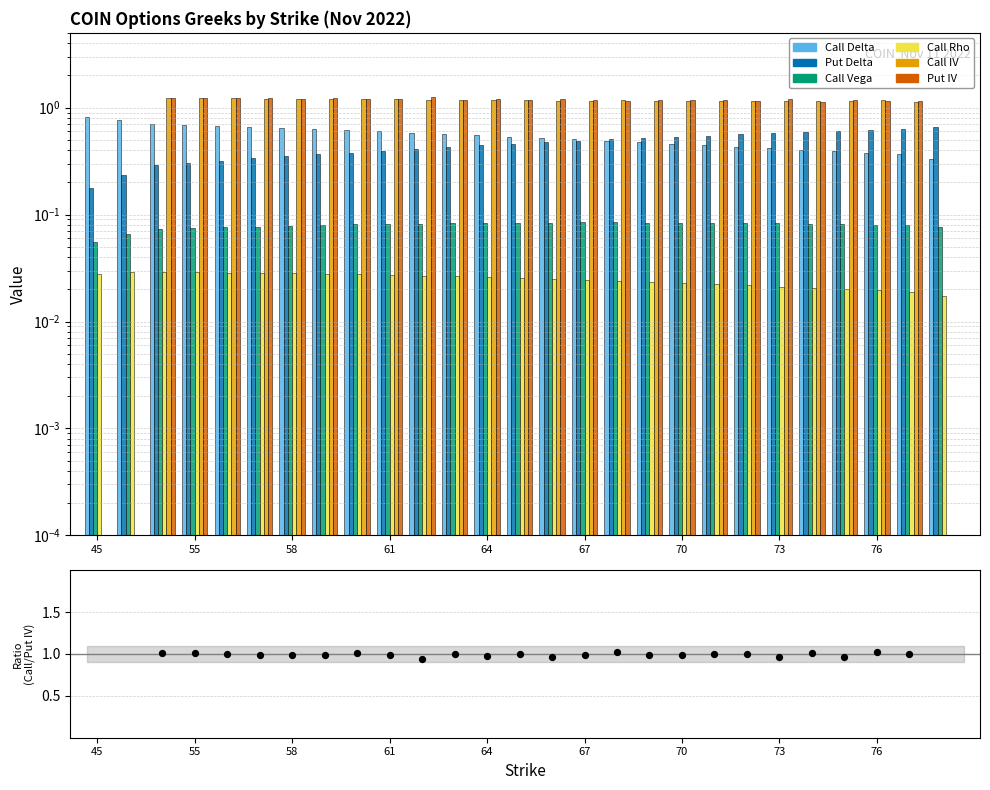

Which series reaches the maximum Y coordinate?

Put IV